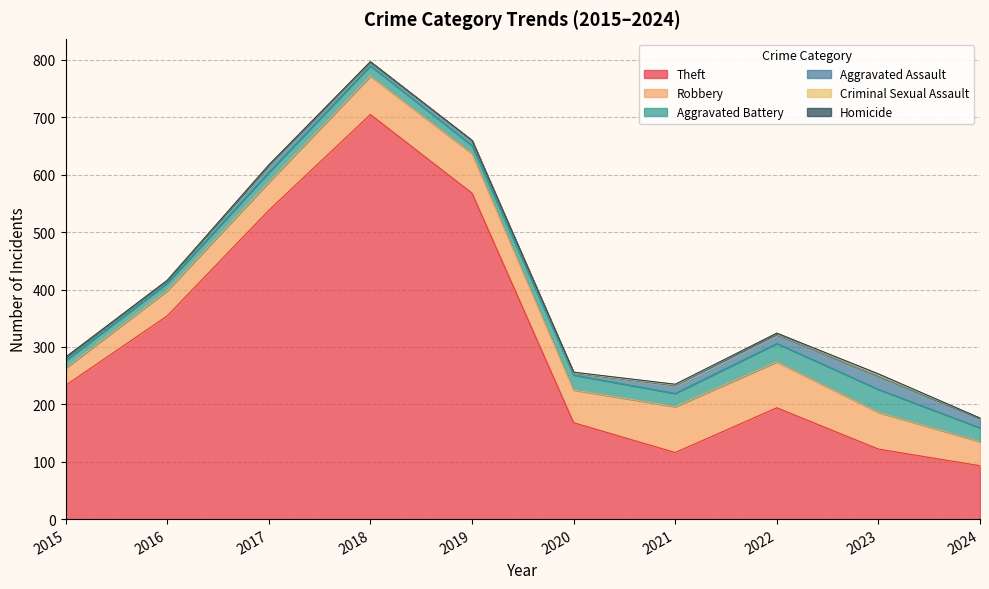

Rank the series by their maximum value, from highest to lowest.

Theft, Robbery, Aggravated Battery, Aggravated Assault, Criminal Sexual Assault, Homicide